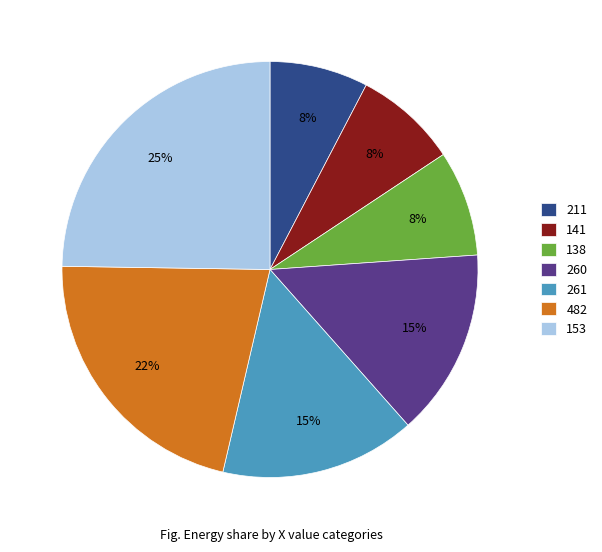

What is the largest slice in the pie chart?

153